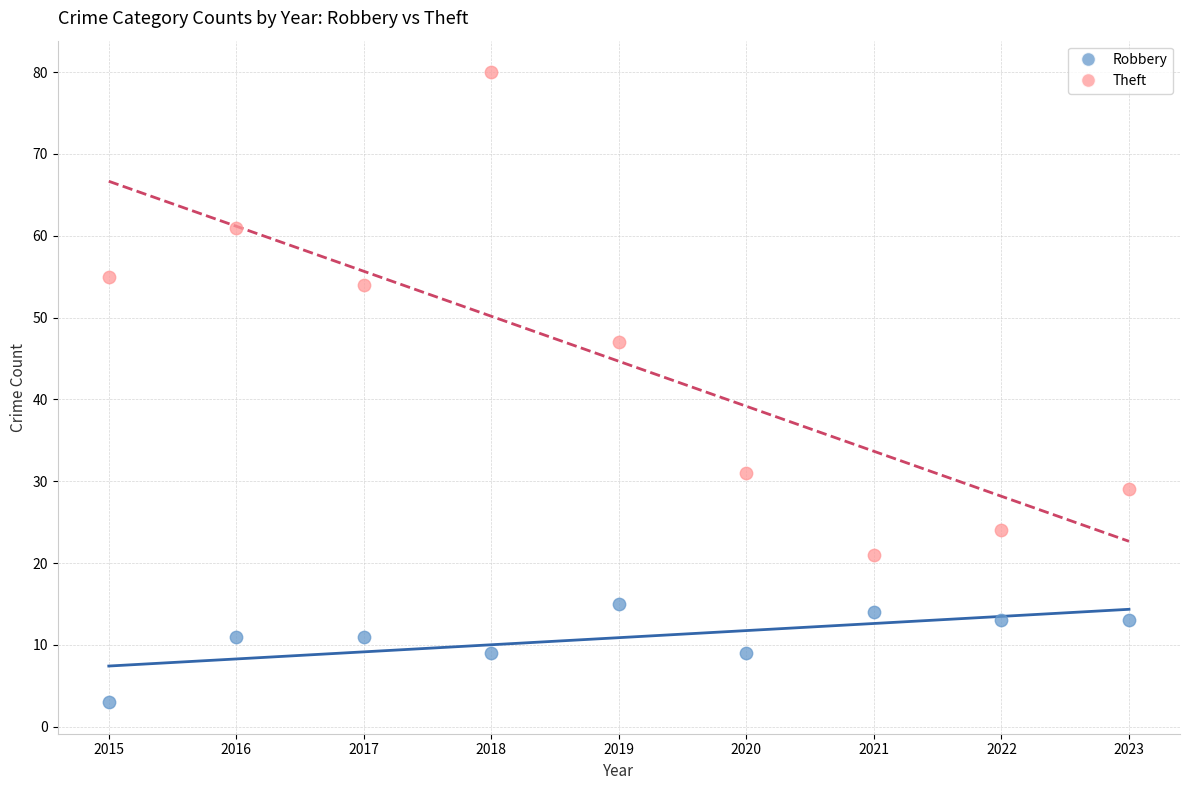

Across all data points, what is the range of Y values (max minus min)?

77